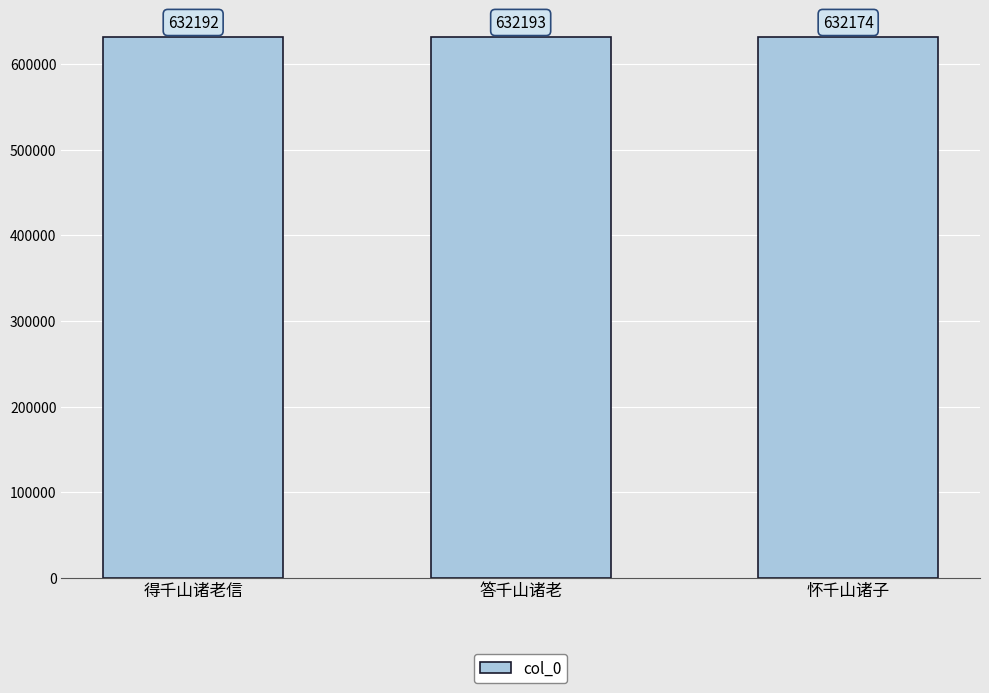

How many bars are there in total?

3